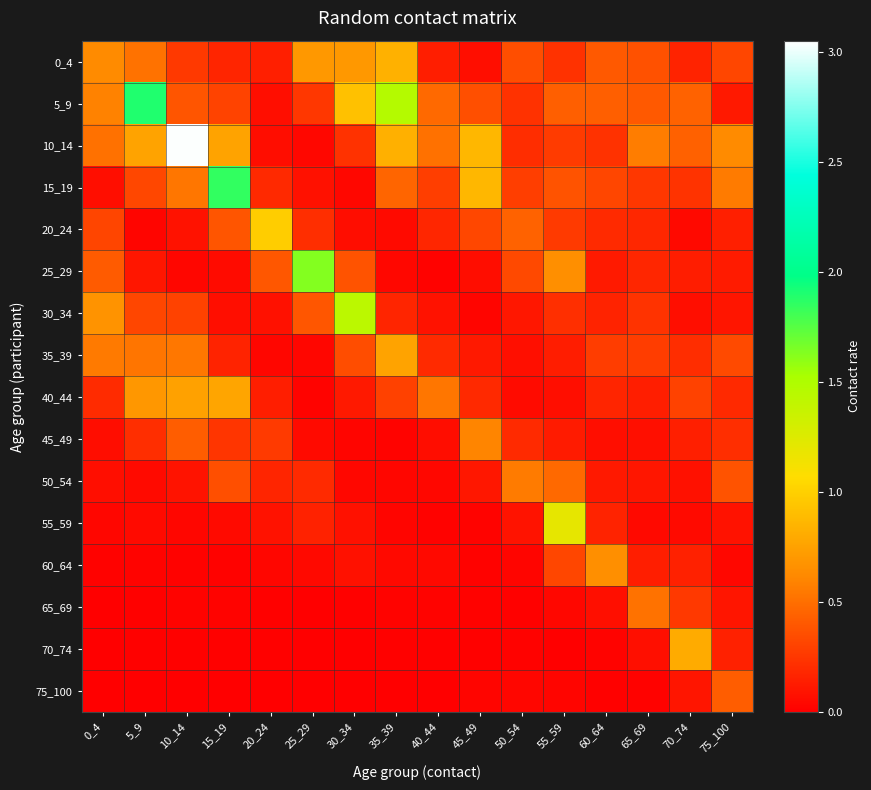

Reading left to right, extract all data points from this chart.

0_4: 0_4=0.6	5_9=0.5	10_14=0.3	15_19=0.2	20_24=0.1	25_29=0.7	30_34=0.7	35_39=0.8	40_44=0.1	45_49=0.1	50_54=0.4	55_59=0.2	60_64=0.4	65_69=0.4	70_74=0.2	75_100=0.3
5_9: 0_4=0.6	5_9=1.9	10_14=0.4	15_19=0.3	20_24=0.1	25_29=0.3	30_34=0.9	35_39=1.5	40_44=0.5	45_49=0.4	50_54=0.2	55_59=0.4	60_64=0.4	65_69=0.4	70_74=0.4	75_100=0.1
10_14: 0_4=0.5	5_9=0.8	10_14=3.0	15_19=0.8	20_24=0.1	25_29=0.0	30_34=0.2	35_39=0.8	40_44=0.5	45_49=0.9	50_54=0.2	55_59=0.3	60_64=0.2	65_69=0.6	70_74=0.4	75_100=0.6
15_19: 0_4=0.1	5_9=0.3	10_14=0.5	15_19=1.9	20_24=0.2	25_29=0.1	30_34=0.0	35_39=0.5	40_44=0.3	45_49=0.9	50_54=0.3	55_59=0.4	60_64=0.3	65_69=0.3	70_74=0.2	75_100=0.6
20_24: 0_4=0.3	5_9=0.0	10_14=0.1	15_19=0.4	20_24=1.0	25_29=0.2	30_34=0.1	35_39=0.1	40_44=0.2	45_49=0.3	50_54=0.4	55_59=0.3	60_64=0.2	65_69=0.2	70_74=0.0	75_100=0.1
25_29: 0_4=0.4	5_9=0.1	10_14=0.0	15_19=0.1	20_24=0.4	25_29=1.6	30_34=0.4	35_39=0.0	40_44=0.0	45_49=0.1	50_54=0.3	55_59=0.7	60_64=0.1	65_69=0.2	70_74=0.1	75_100=0.1
30_34: 0_4=0.7	5_9=0.3	10_14=0.3	15_19=0.1	20_24=0.1	25_29=0.4	30_34=1.4	35_39=0.2	40_44=0.1	45_49=0.0	50_54=0.1	55_59=0.2	60_64=0.2	65_69=0.2	70_74=0.1	75_100=0.1
35_39: 0_4=0.5	5_9=0.5	10_14=0.5	15_19=0.2	20_24=0.0	25_29=0.0	30_34=0.4	35_39=0.8	40_44=0.2	45_49=0.1	50_54=0.1	55_59=0.1	60_64=0.3	65_69=0.3	70_74=0.2	75_100=0.3
40_44: 0_4=0.2	5_9=0.7	10_14=0.7	15_19=0.8	20_24=0.1	25_29=0.0	30_34=0.1	35_39=0.3	40_44=0.5	45_49=0.2	50_54=0.1	55_59=0.1	60_64=0.2	65_69=0.1	70_74=0.3	75_100=0.2
45_49: 0_4=0.1	5_9=0.2	10_14=0.4	15_19=0.2	20_24=0.3	25_29=0.1	30_34=0.0	35_39=0.0	40_44=0.1	45_49=0.6	50_54=0.2	55_59=0.1	60_64=0.1	65_69=0.1	70_74=0.1	75_100=0.2
50_54: 0_4=0.1	5_9=0.1	10_14=0.1	15_19=0.4	20_24=0.2	25_29=0.2	30_34=0.0	35_39=0.0	40_44=0.0	45_49=0.1	50_54=0.6	55_59=0.5	60_64=0.1	65_69=0.1	70_74=0.1	75_100=0.4
55_59: 0_4=0.0	5_9=0.1	10_14=0.0	15_19=0.1	20_24=0.1	25_29=0.2	30_34=0.1	35_39=0.0	40_44=0.0	45_49=0.0	50_54=0.1	55_59=1.2	60_64=0.2	65_69=0.0	70_74=0.0	75_100=0.1
60_64: 0_4=0.0	5_9=0.0	10_14=0.0	15_19=0.0	20_24=0.0	25_29=0.0	30_34=0.1	35_39=0.0	40_44=0.0	45_49=0.0	50_54=0.0	55_59=0.3	60_64=0.7	65_69=0.1	70_74=0.1	75_100=0.0
65_69: 0_4=0.0	5_9=0.0	10_14=0.0	15_19=0.0	20_24=0.0	25_29=0.0	30_34=0.0	35_39=0.0	40_44=0.0	45_49=0.0	50_54=0.0	55_59=0.0	60_64=0.1	65_69=0.5	70_74=0.3	75_100=0.1
70_74: 0_4=0.0	5_9=0.0	10_14=0.0	15_19=0.0	20_24=0.0	25_29=0.0	30_34=0.0	35_39=0.0	40_44=0.0	45_49=0.0	50_54=0.0	55_59=0.0	60_64=0.0	65_69=0.1	70_74=0.8	75_100=0.1
75_100: 0_4=0.0	5_9=0.0	10_14=0.0	15_19=0.0	20_24=0.0	25_29=0.0	30_34=0.0	35_39=0.0	40_44=0.0	45_49=0.0	50_54=0.0	55_59=0.0	60_64=0.0	65_69=0.0	70_74=0.1	75_100=0.4